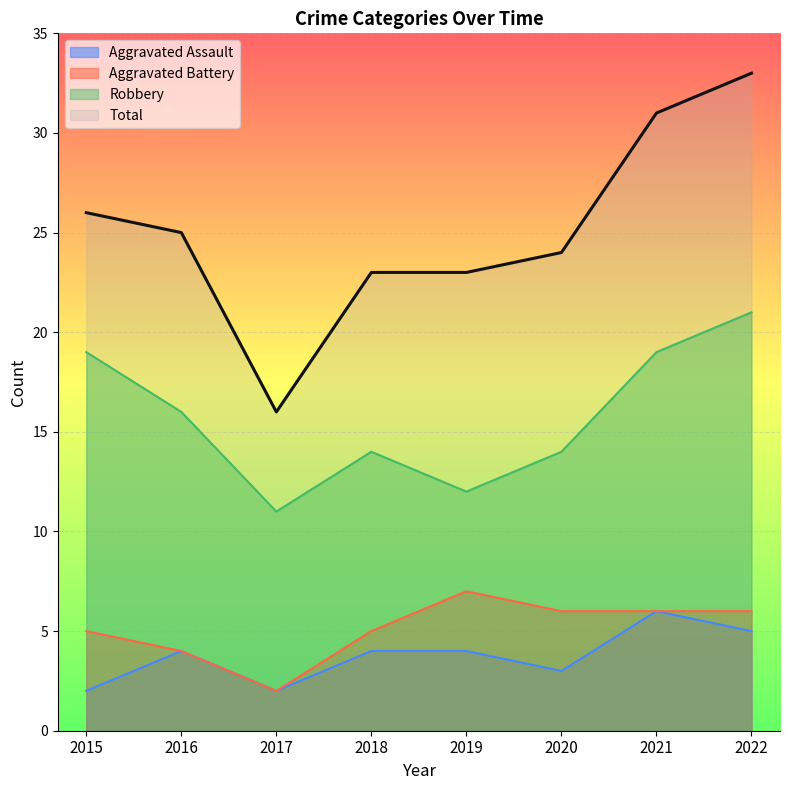

How many Robbery values are between 14 and 19?

5